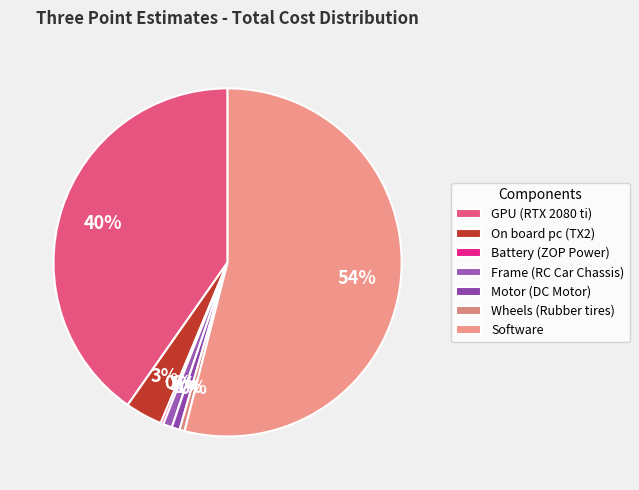

How many segments does this pie chart have?

7